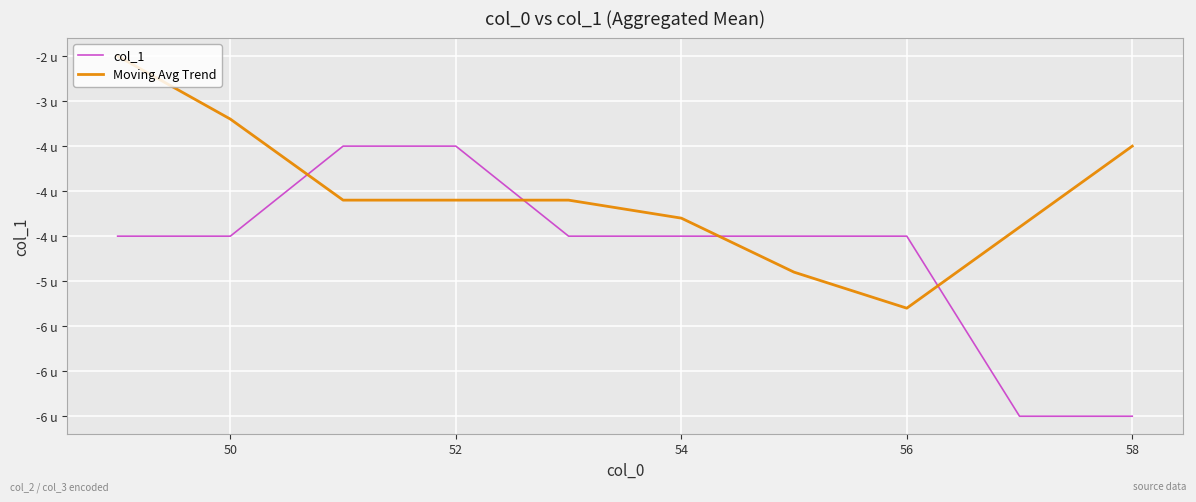

What are all the series names shown in the legend?

col_1, Moving Avg Trend